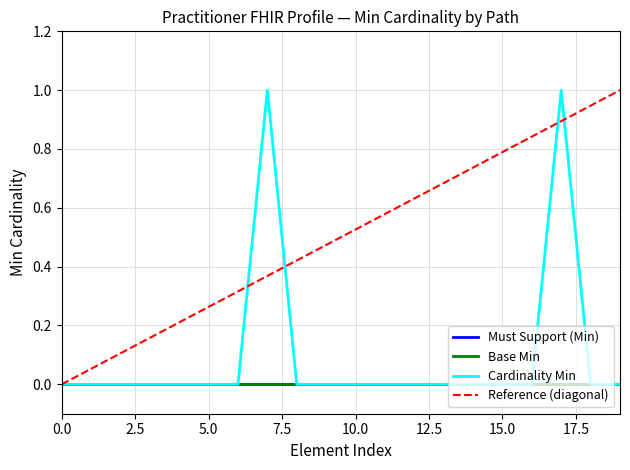

Is this an area chart (filled region under the line)?

No